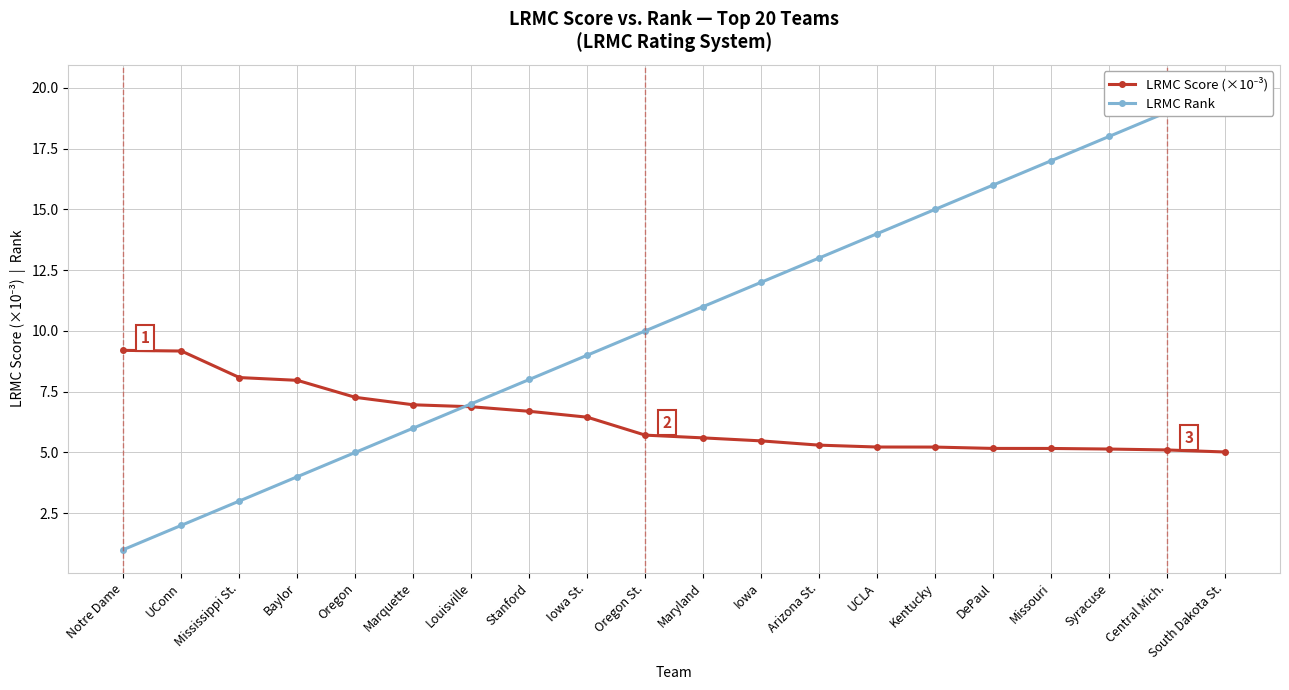

Is this an area chart (filled region under the line)?

No